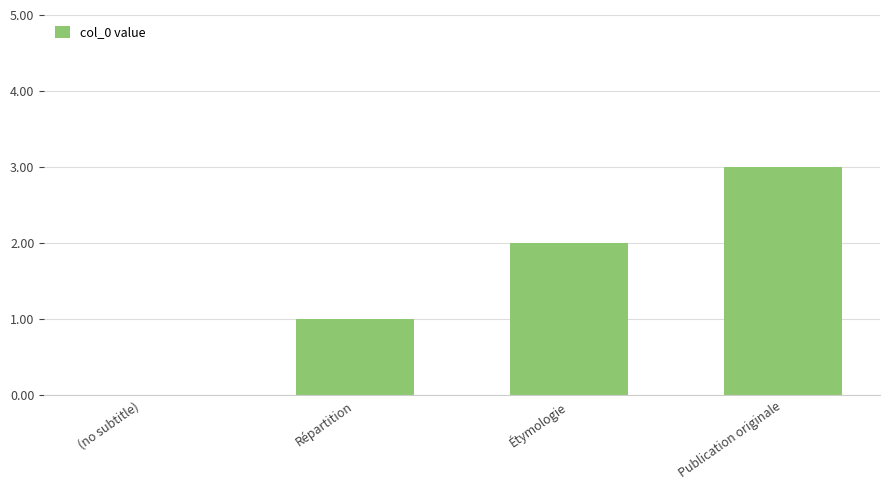

Reading left to right, list all the values displayed in this chart.

0	1	2	3